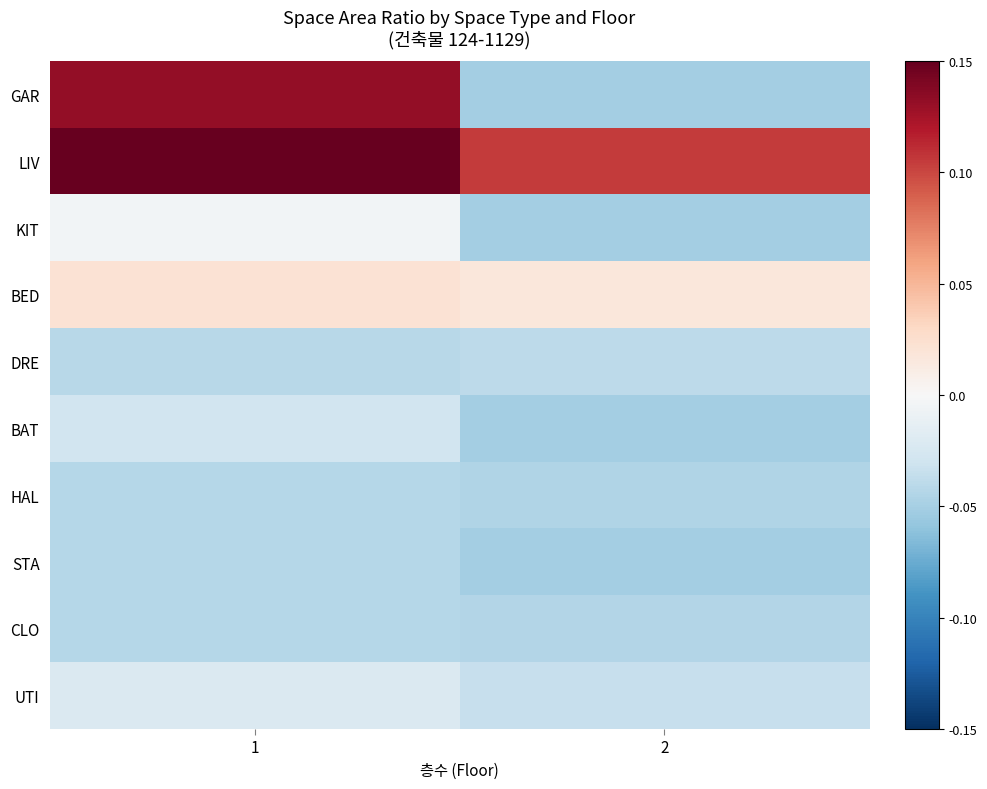

At how many categories does at least one series exceed 0?

2